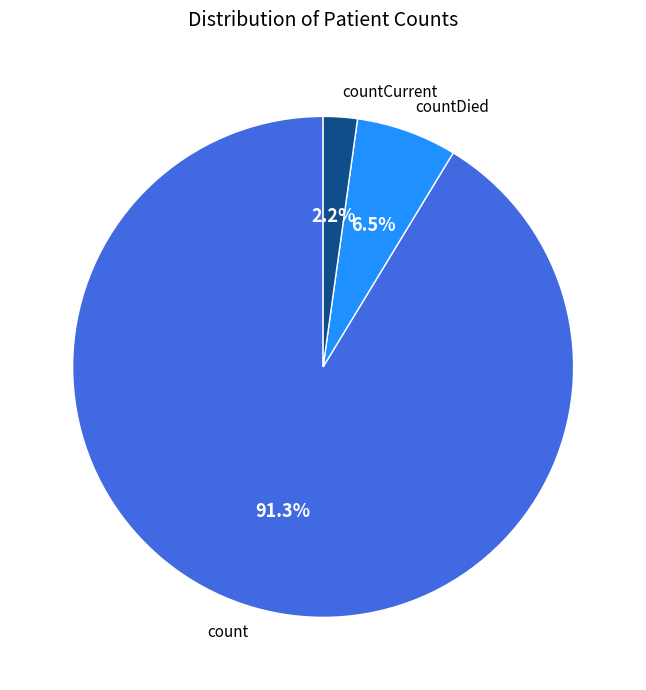

Does count account for over 50% of the chart?

Yes